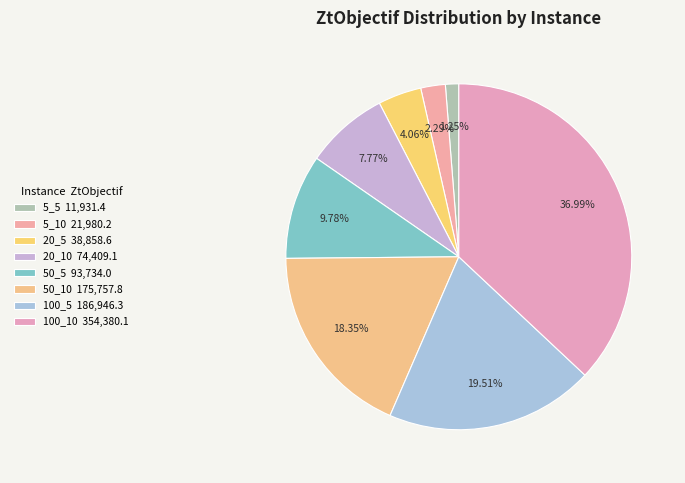

What percentage is the 100_5 slice, to the nearest percent?

20%